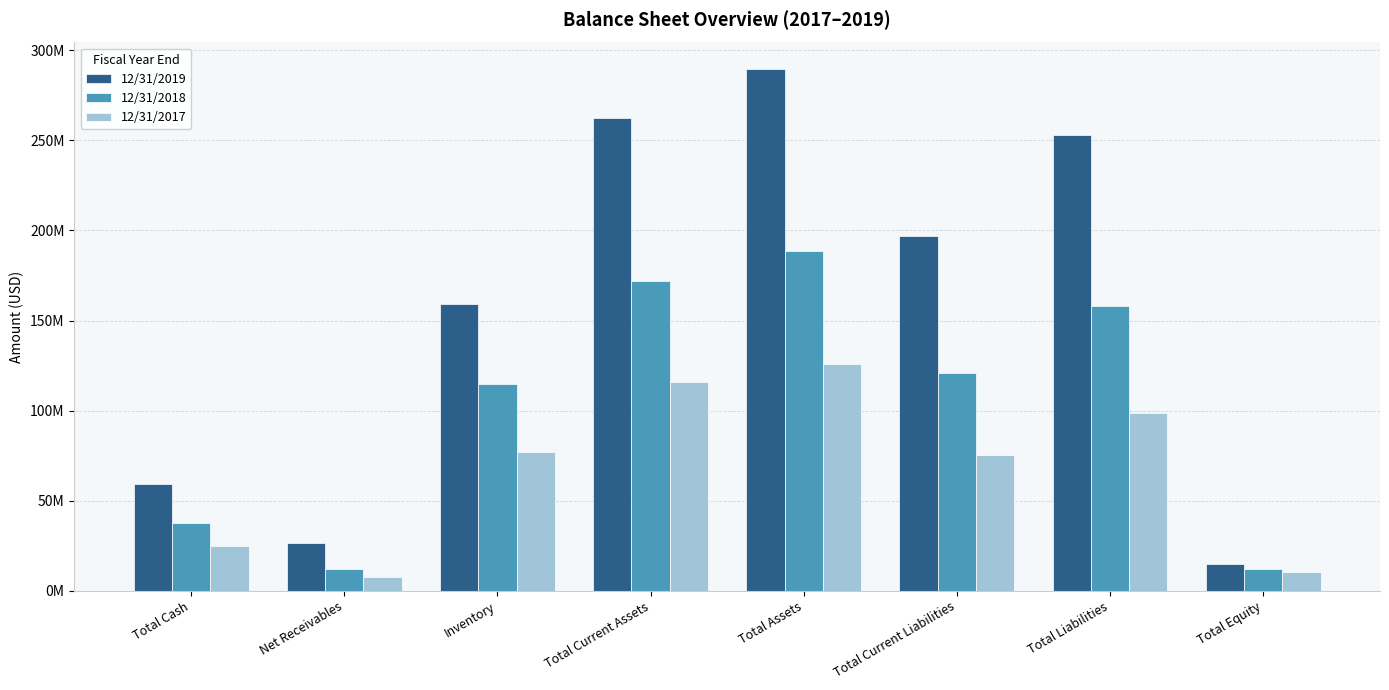

Reading left to right, list all the values displayed in this chart.

12/31/2019: Total Cash=59321454	Net Receivables=26258864	Inventory=159015011	Total Current Assets=262457527	Total Assets=289880433	Total Current Liabilities=196847324	Total Liabilities=252883825	Total Equity=15029881
12/31/2018: Total Cash=37864689	Net Receivables=12274166	Inventory=114961048	Total Current Assets=171807553	Total Assets=188858219	Total Current Liabilities=121032632	Total Liabilities=158124373	Total Equity=11872217
12/31/2017: Total Cash=24969183	Net Receivables=7407313	Inventory=77207252	Total Current Assets=116110224	Total Assets=125805861	Total Current Liabilities=75573154	Total Liabilities=98679571	Total Equity=10155036